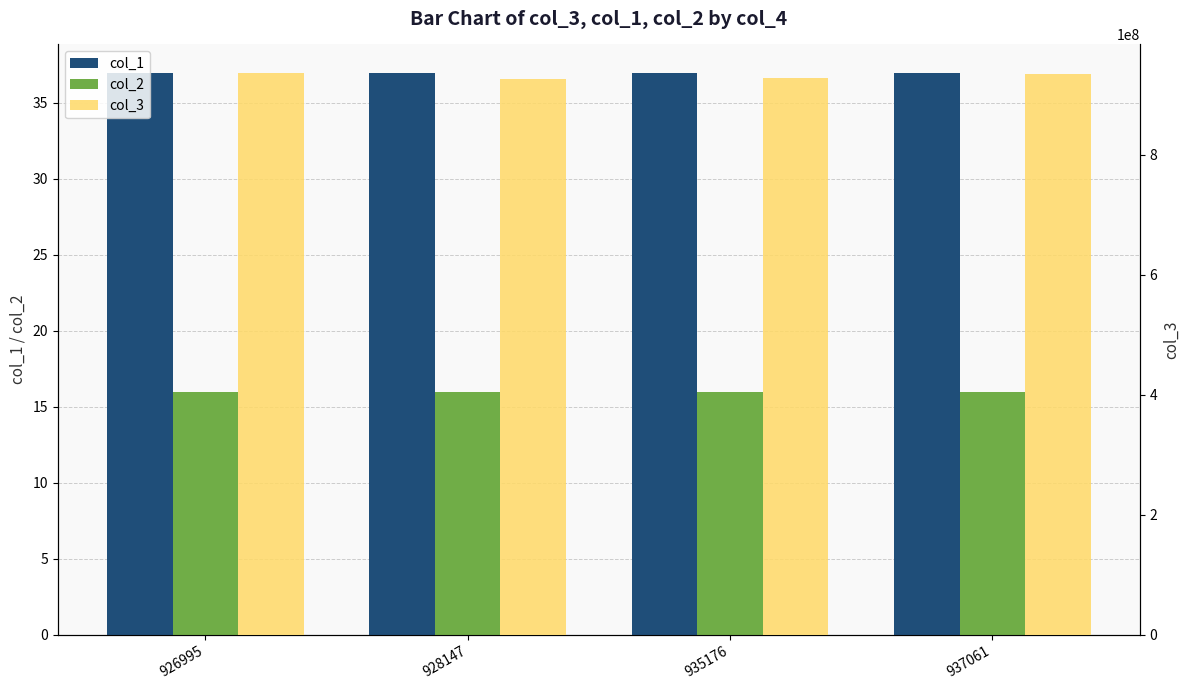

What are all the series names shown in the legend?

col_1, col_2, col_3